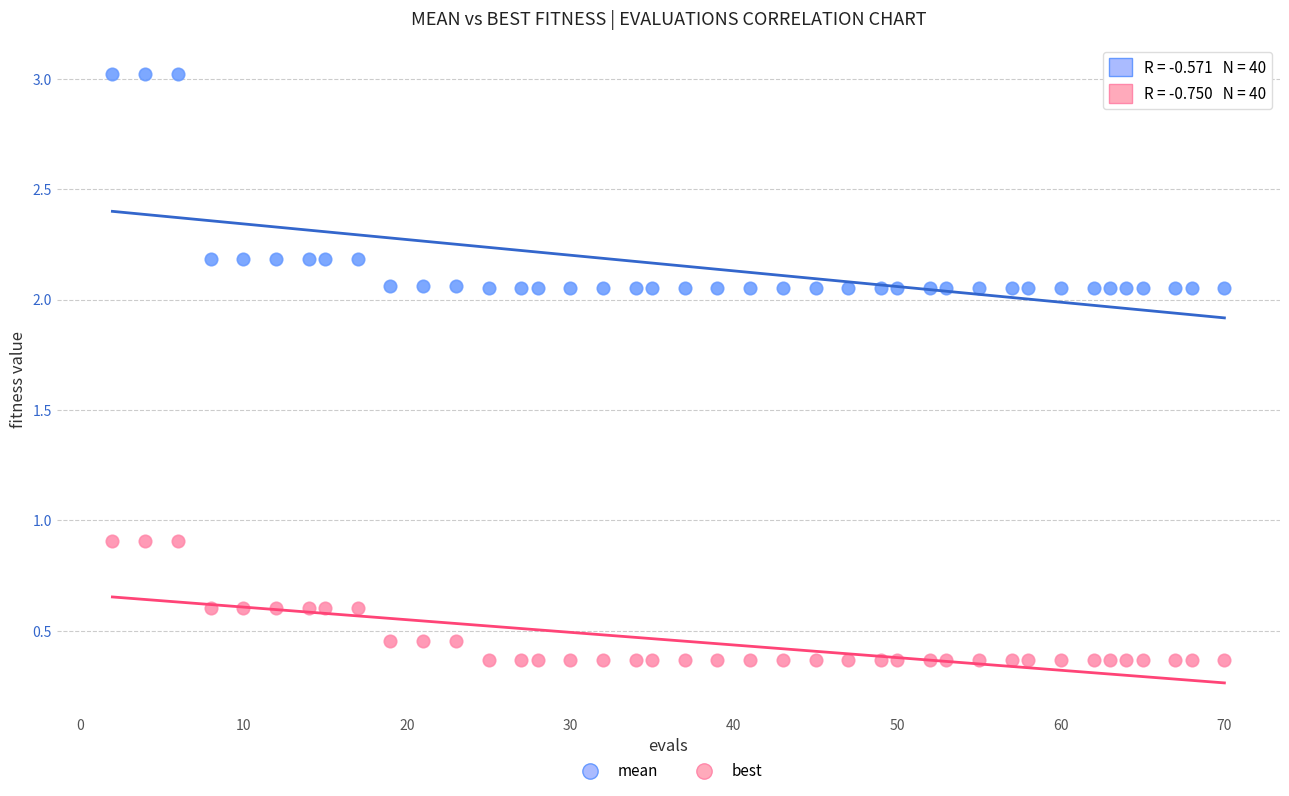

Across all data points, what is the range of X values (max minus min)?

68.0